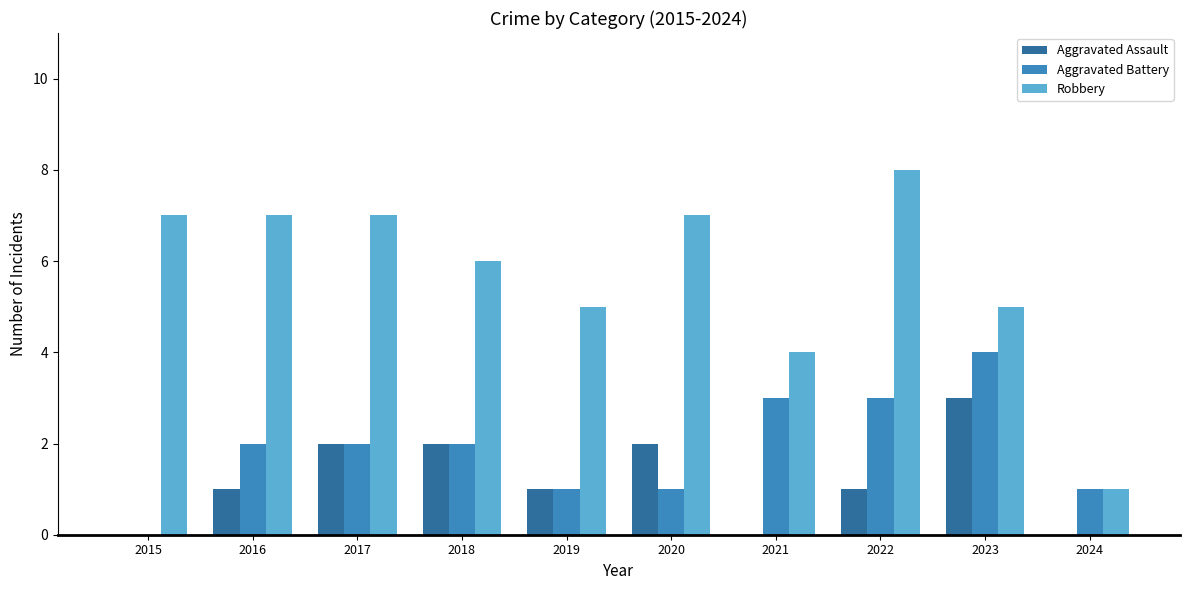

Is the value of Aggravated Assault at 2024 greater than the value of Robbery at 2024?

No